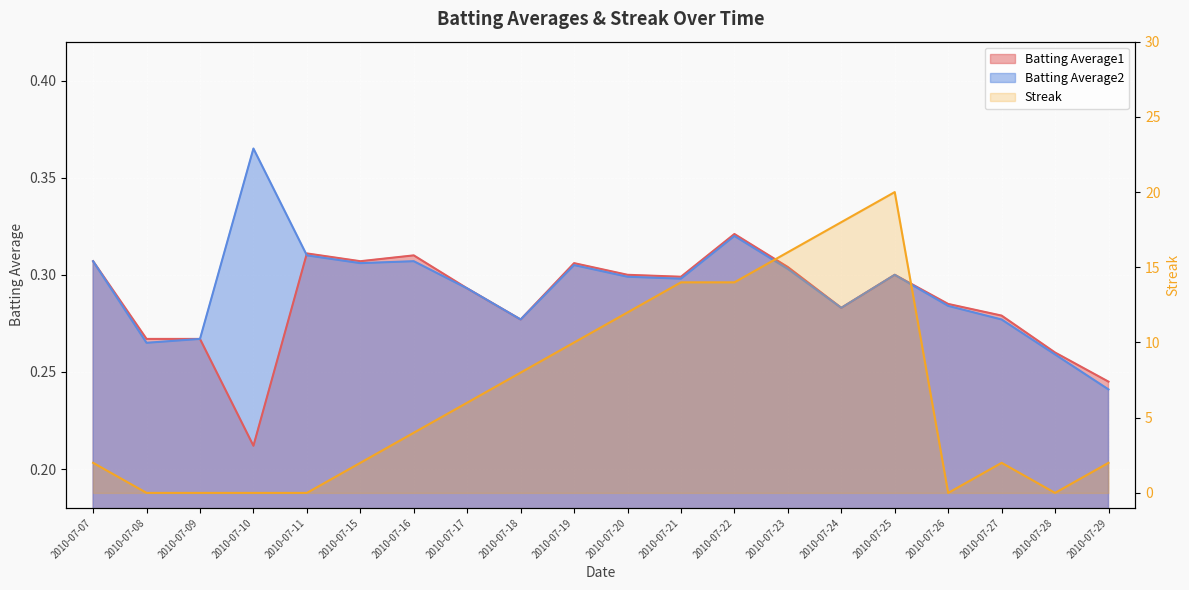

How many distinct data groups are displayed?

3